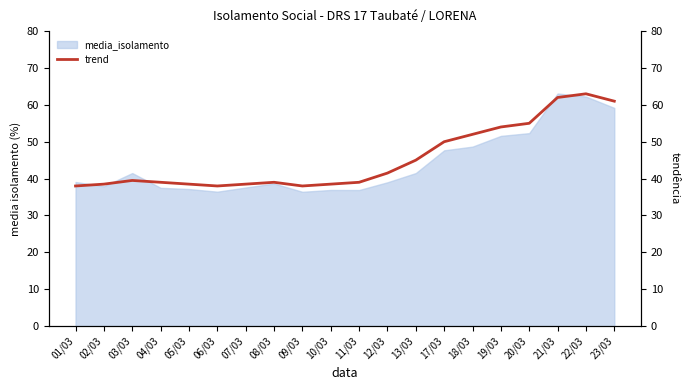

How many interior local peaks (higher than both neighbors) does the data have?

3